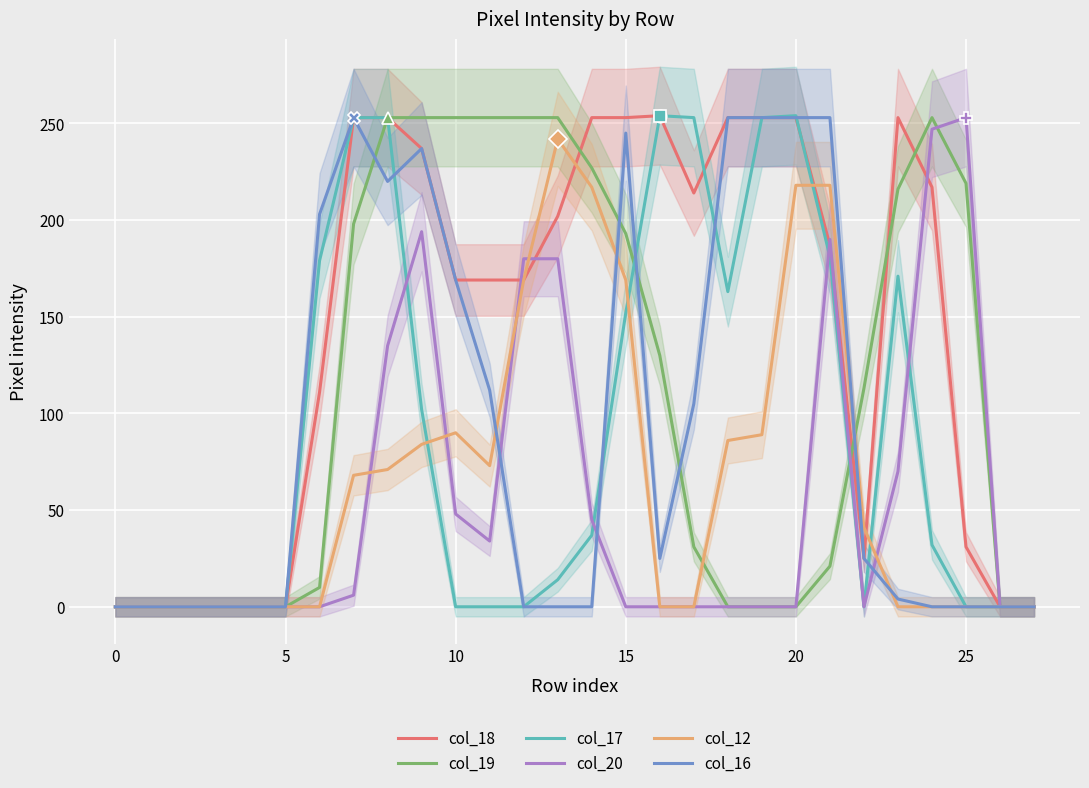

The col_17 series shows 133 at 25. True or false?

False